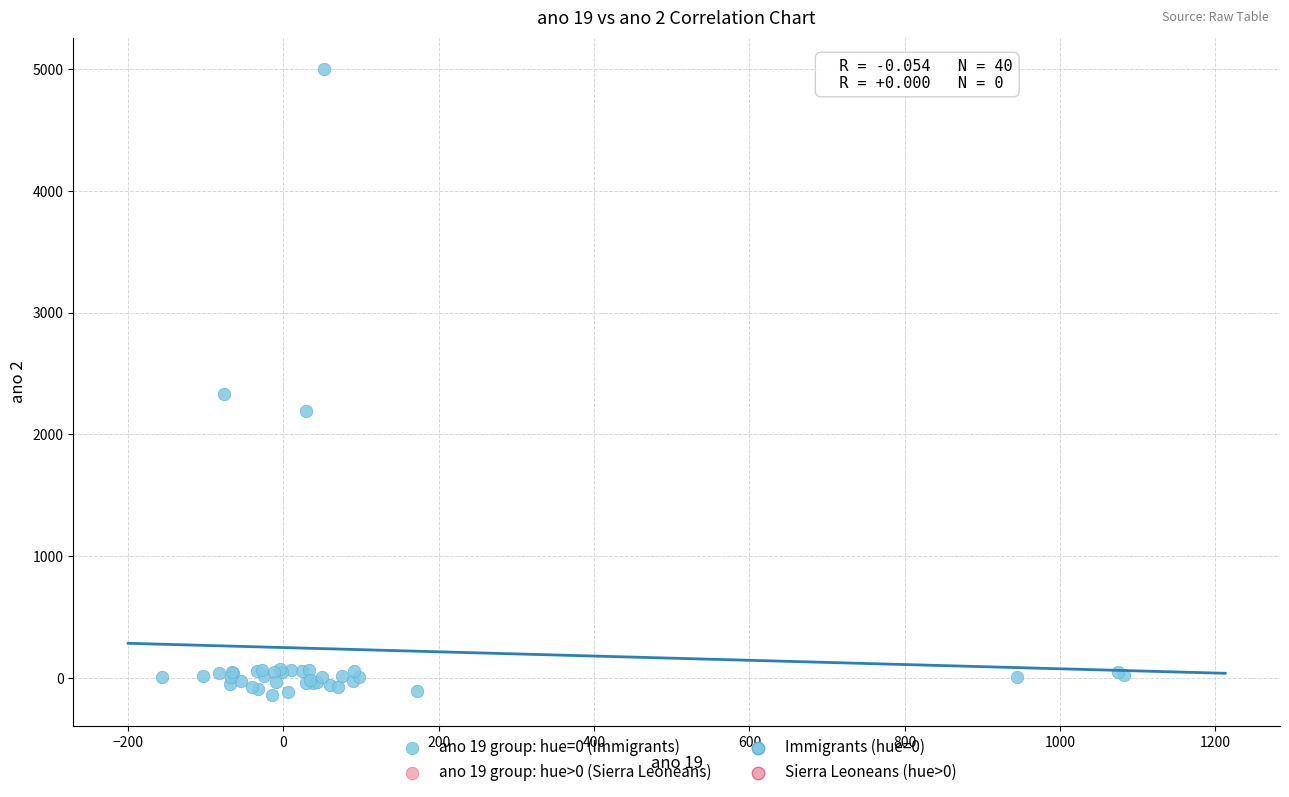

What Y value in the scatter plot is closest to 2432?

2332.1